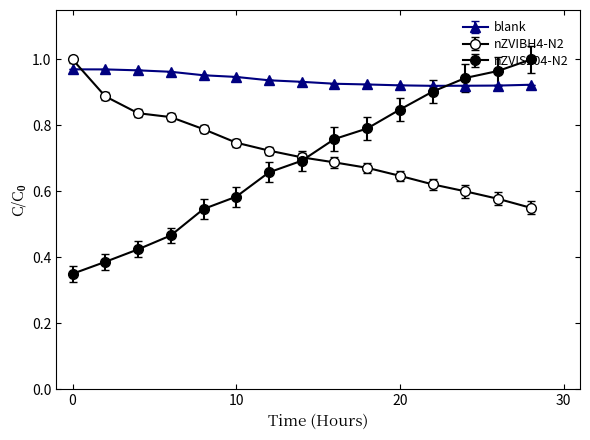

Count the number of categories in the chart.

15